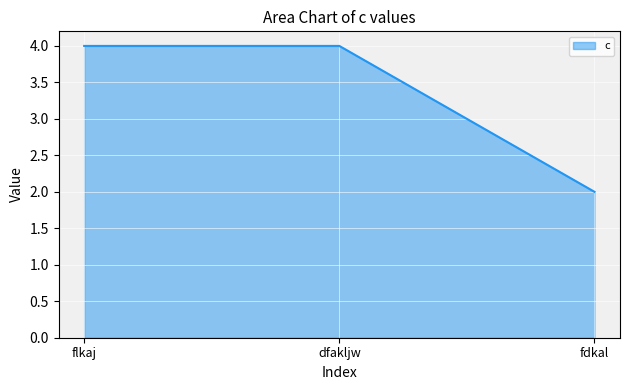

What is the smallest value displayed?

2